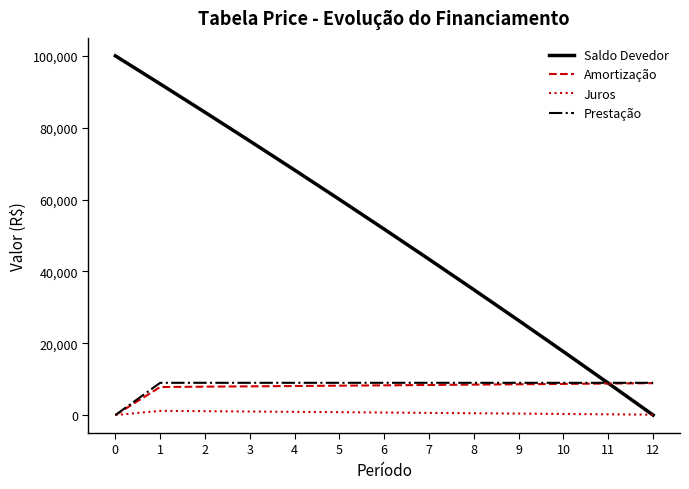

What is the highest value of the Amortização series?

8877.4